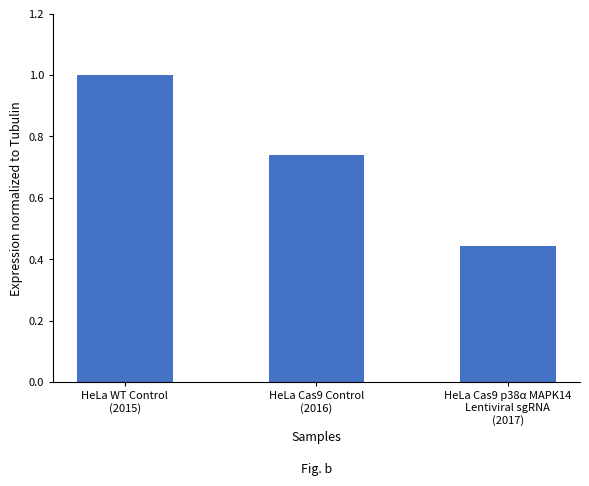

What is the label of the 2nd bar from the left?

HeLa Cas9 Control
(2016)